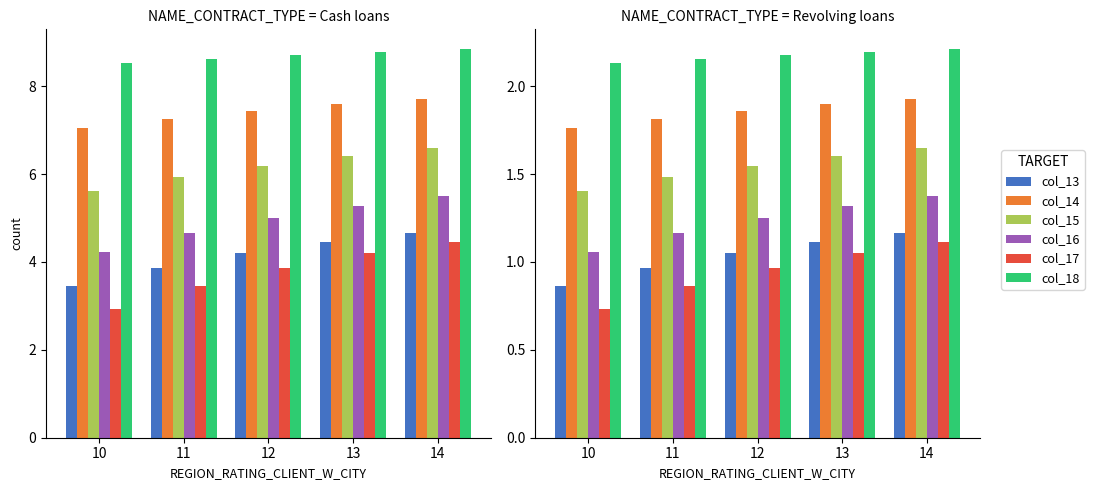

Is the value of col_15 at 10 greater than the value of col_18 at 13?

No